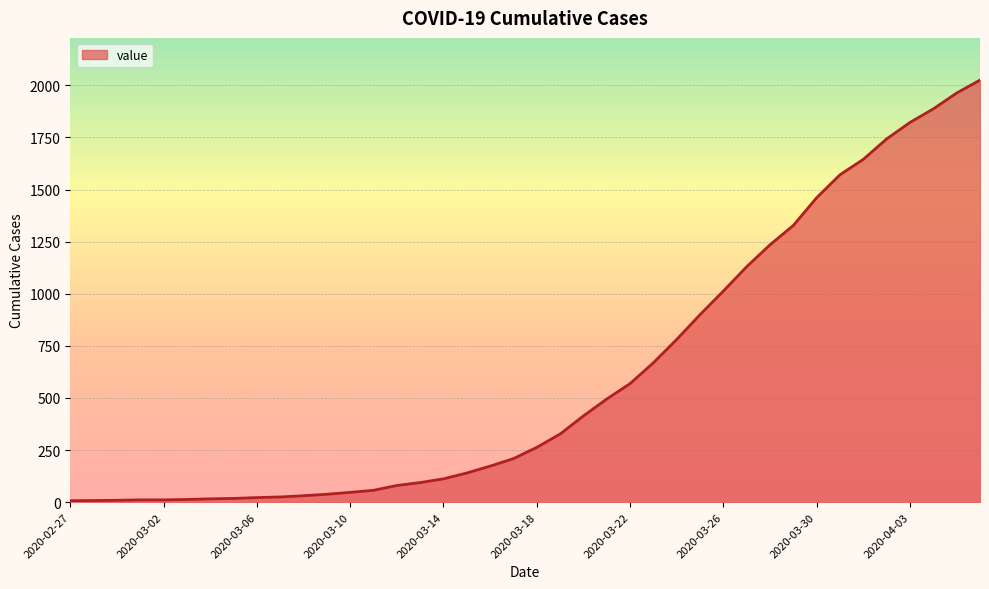

What is the maximum value shown in the chart?

2025